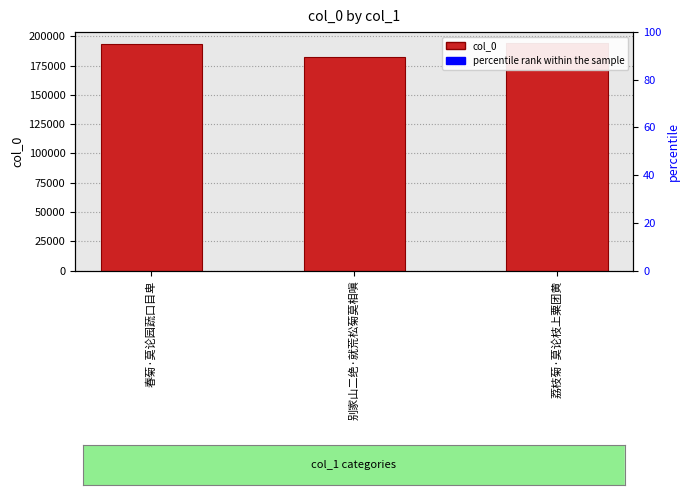

How many bars are there in total?

3